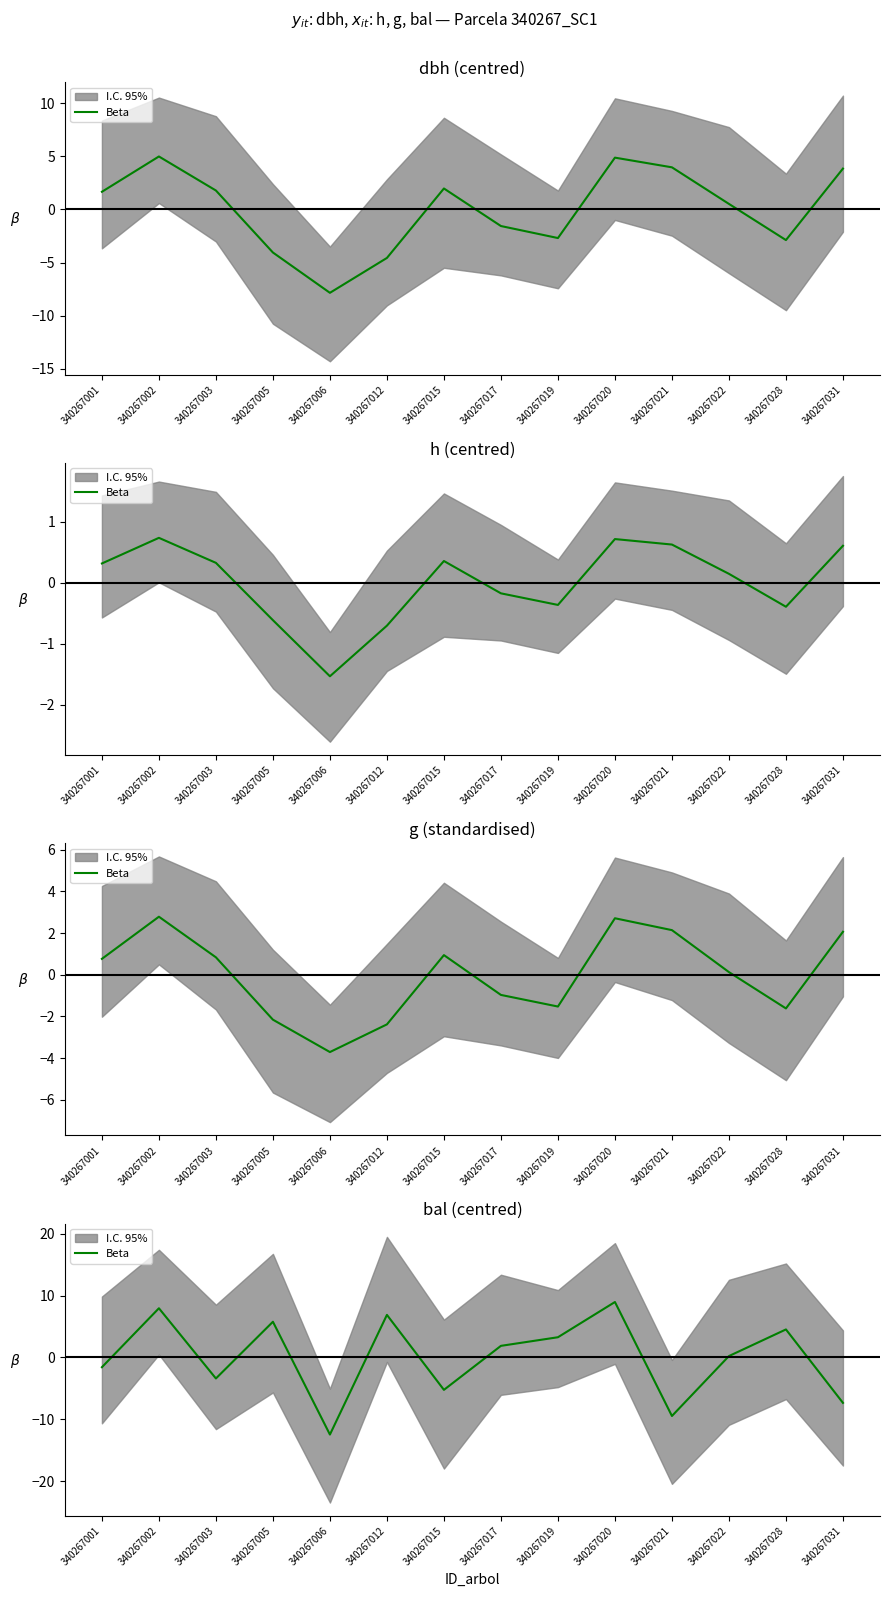

What is the sum of the values at 340267031 and 340267005?

-1.6